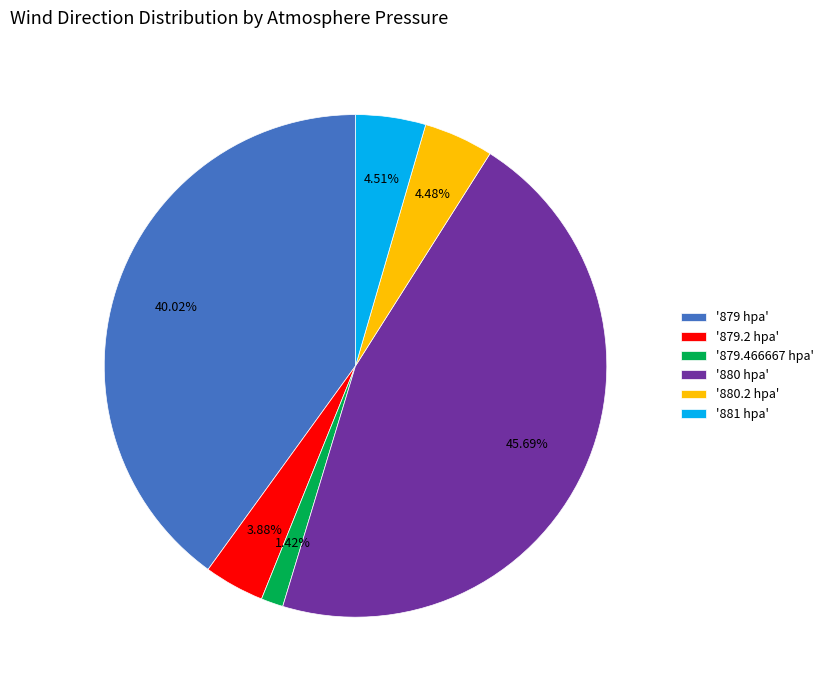

Is there any slice that represents more than half of the pie?

No